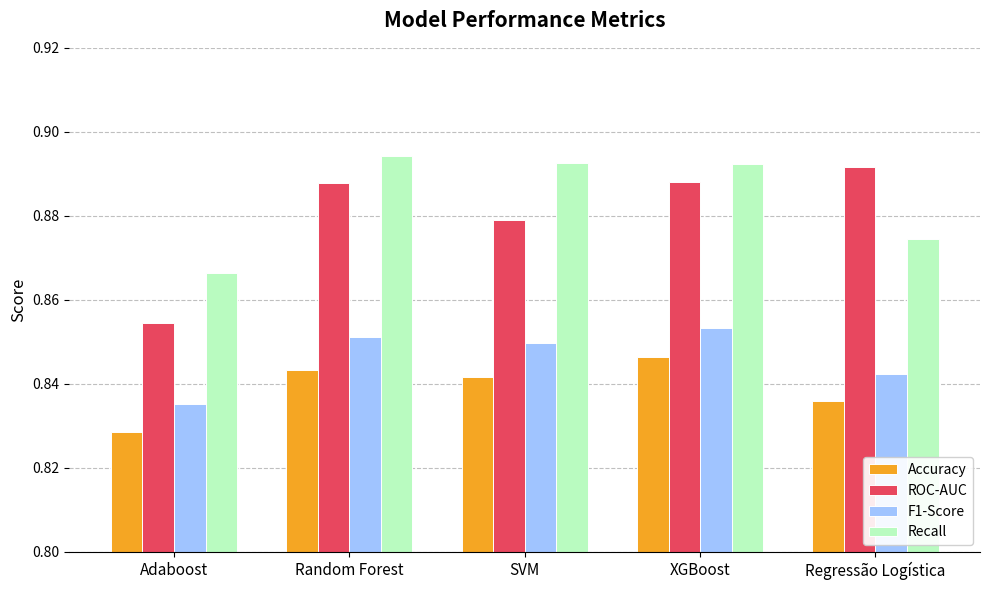

At Regressão Logística, list the series in order from largest to smallest.

ROC-AUC, Recall, F1-Score, Accuracy